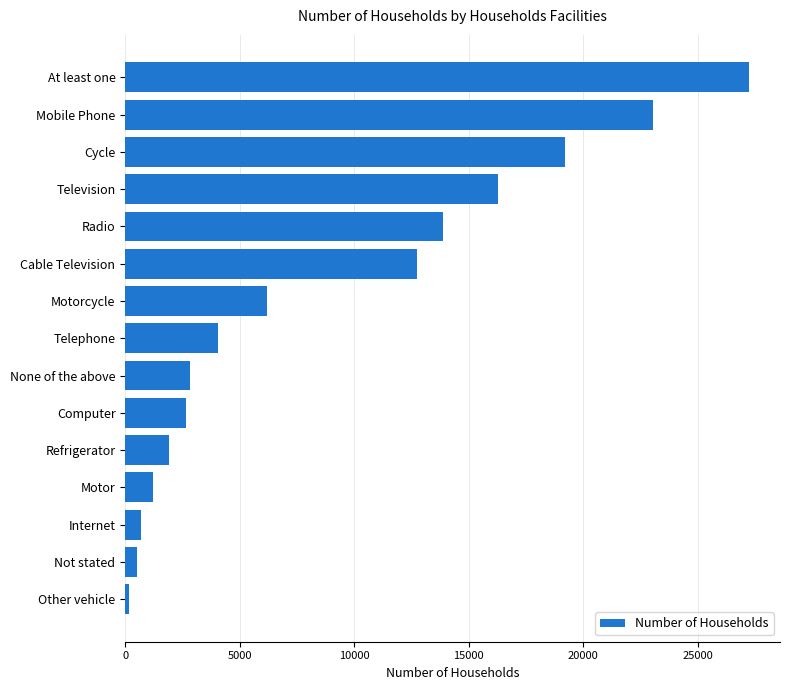

Which has a higher value, At least one or Internet?

At least one